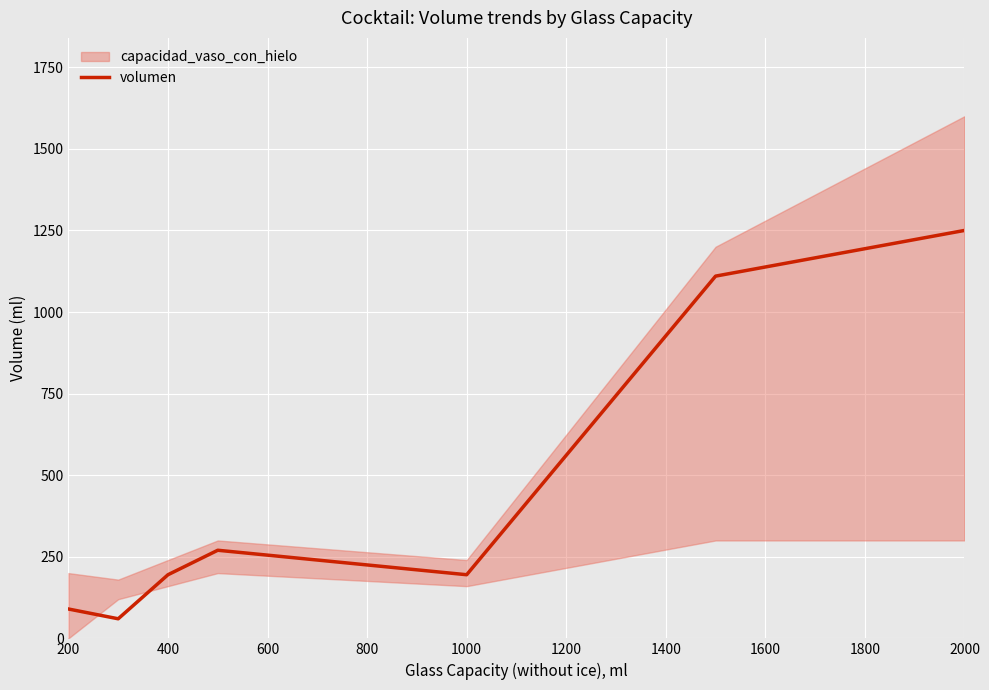

How many interior local valleys (lower than both neighbors) does the data have?

2